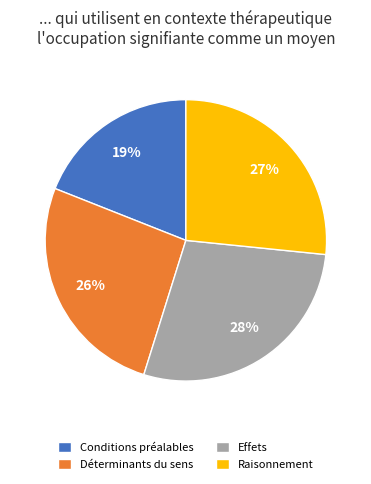

What is the ratio of the value at Effets to the value at Déterminants du sens?

1.1